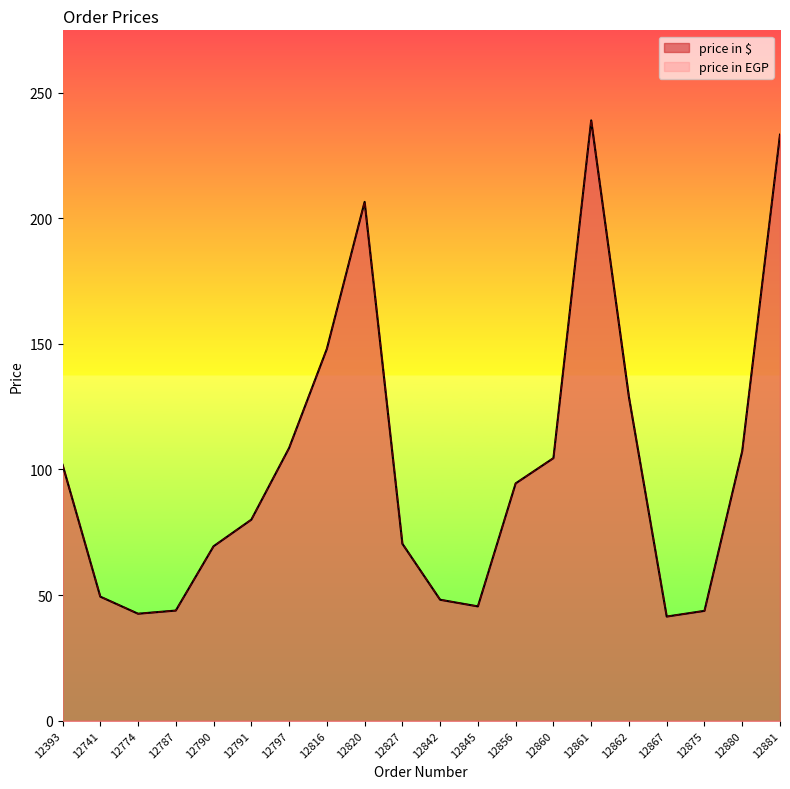

Reading left to right, transcribe all the data shown in this chart.

price in $: 12393=101.9	12741=49.4	12774=42.6	12787=43.9	12790=69.4	12791=80.0	12797=108.5	12816=148.0	12820=206.5	12827=70.4	12842=48.1	12845=45.5	12856=94.5	12860=104.5	12861=238.9	12862=128.8	12867=41.5	12875=43.7	12880=107.3	12881=233.3
price in EGP: 12393=101.9	12741=49.4	12774=42.6	12787=43.9	12790=69.4	12791=80.0	12797=108.5	12816=148.0	12820=206.5	12827=70.4	12842=48.1	12845=45.5	12856=94.5	12860=104.5	12861=238.9	12862=128.8	12867=41.5	12875=43.7	12880=107.3	12881=233.3